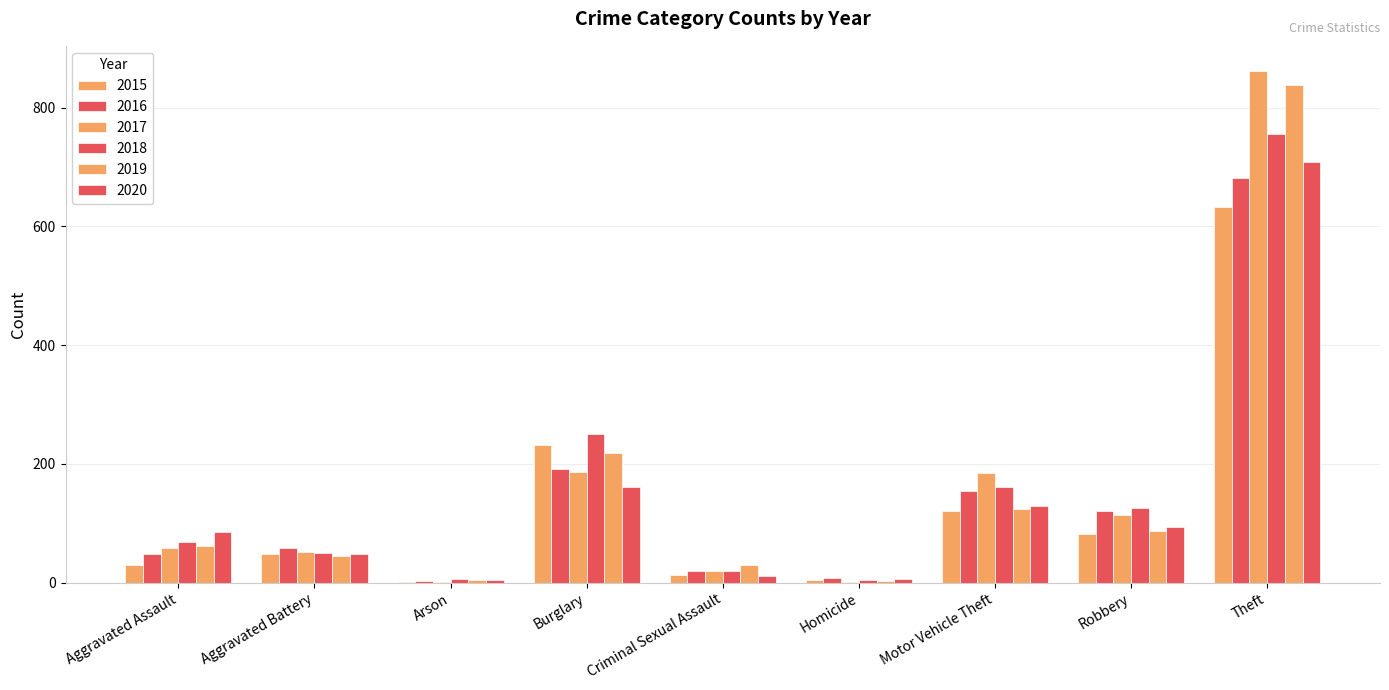

How many distinct data groups are displayed?

6